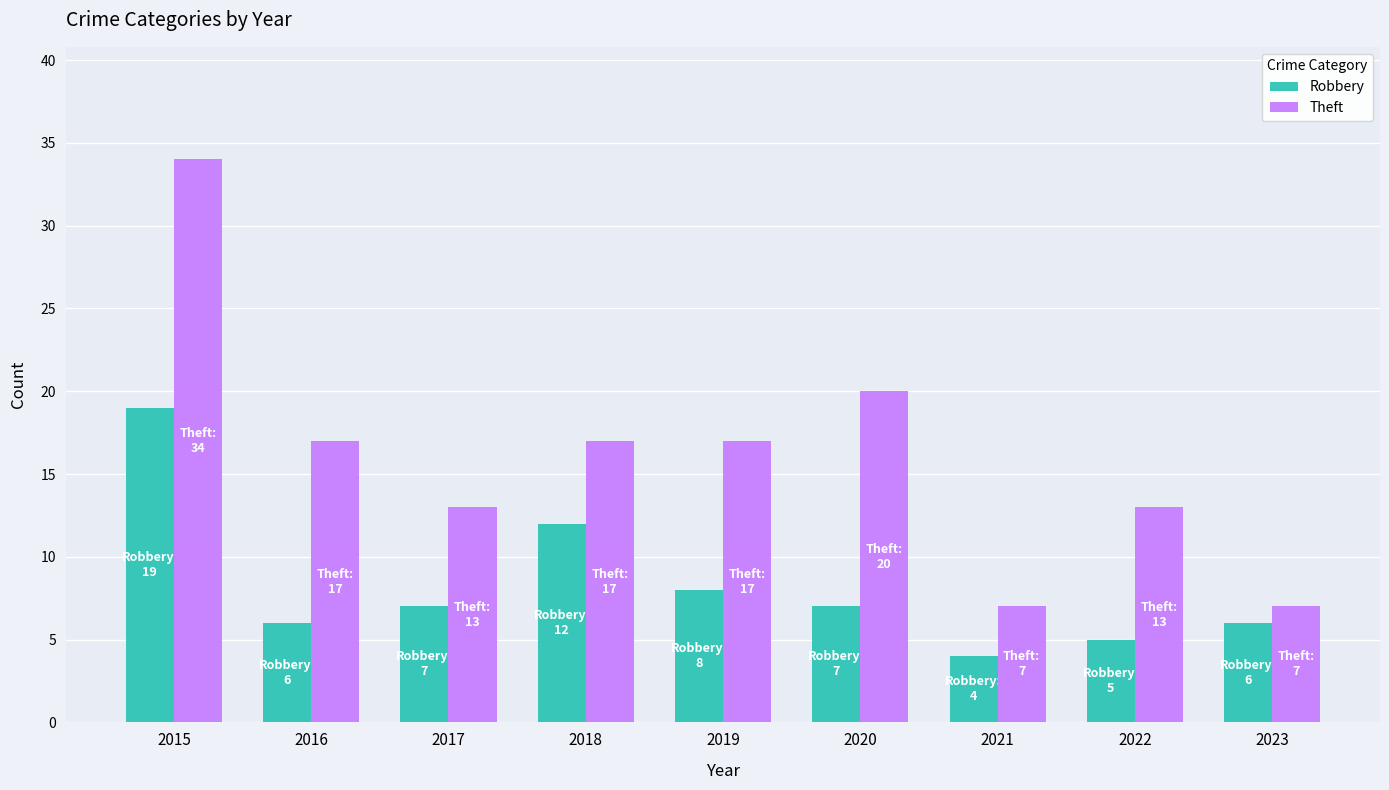

Which series has the largest range (max minus min)?

Theft